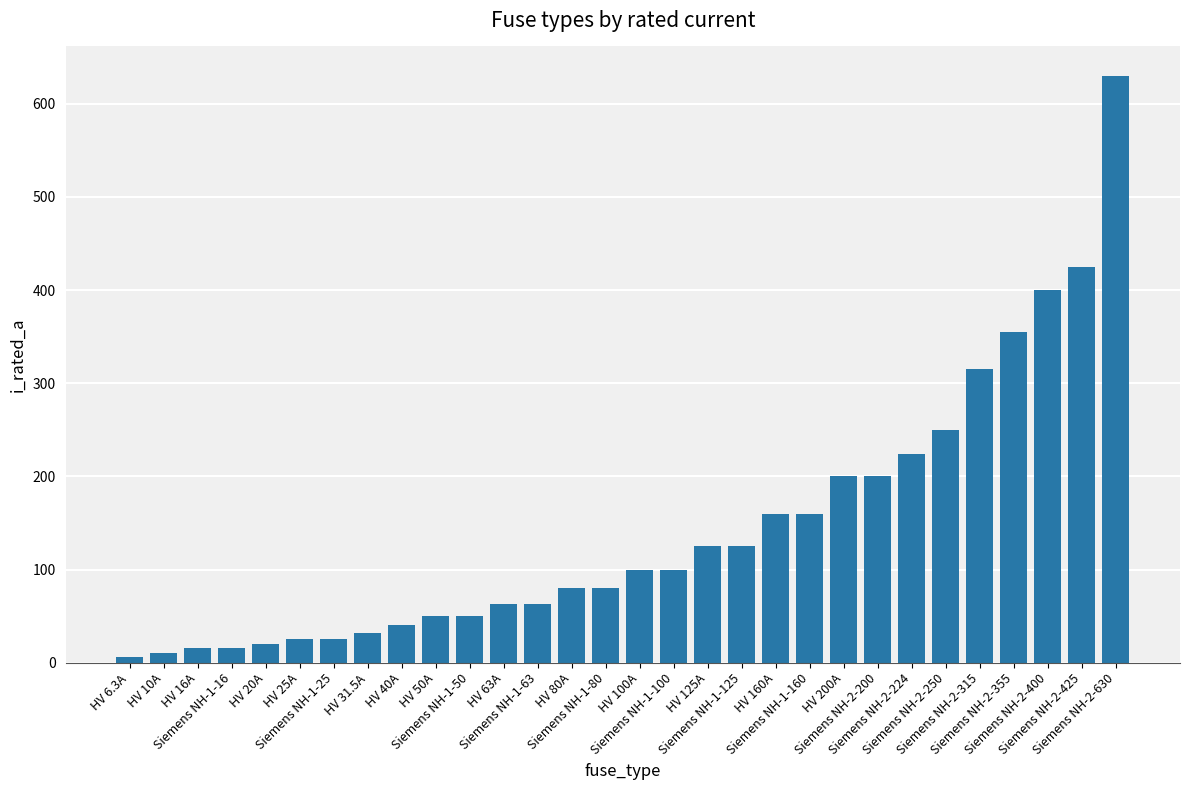

Where is the data nearest to the value 318?

Siemens NH-2-315